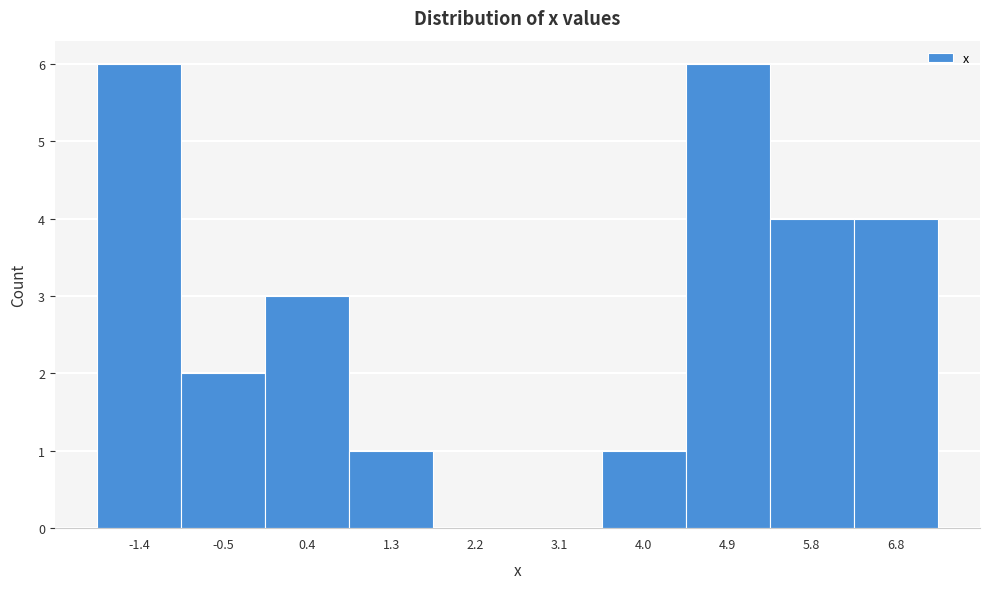

Reading left to right, list every bar in this chart as the range it spans on the x-axis followed by its height. Neither the bar edges nor the heights are printed on the chart, so give them approximately, as read against the axes.

-1.8 to -0.9: 6
-0.9 to 0.0: 2
0.0 to 0.9: 3
0.9 to 1.8: 1
1.8 to 2.7: 0
2.7 to 3.6: 0
3.6 to 4.5: 1
4.5 to 5.4: 6
5.4 to 6.3: 4
6.3 to 7.2: 4